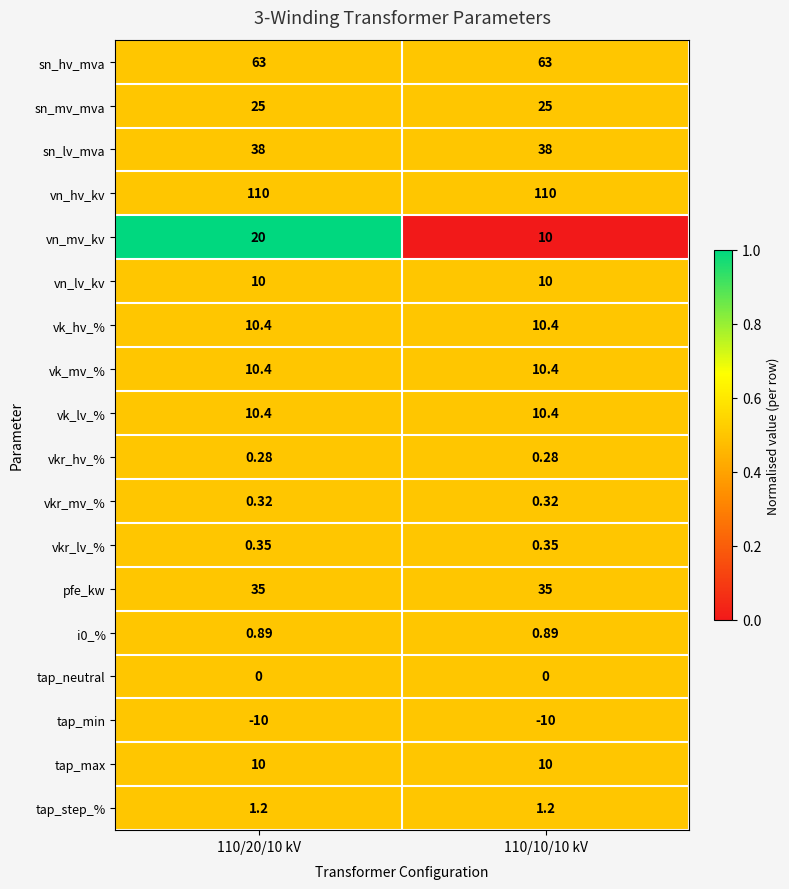

Is the value of sn_hv_mva at 110/10/10 kV greater than the value of vn_mv_kv at 110/20/10 kV?

Yes